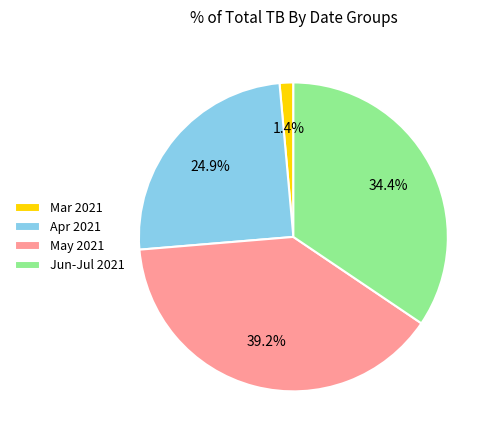

What portion of the pie excludes May 2021?

60.8%